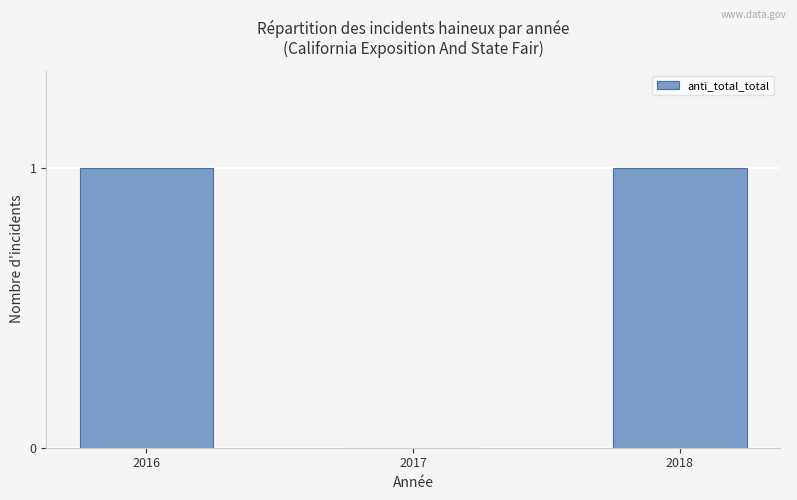

How many distinct data groups are displayed?

1